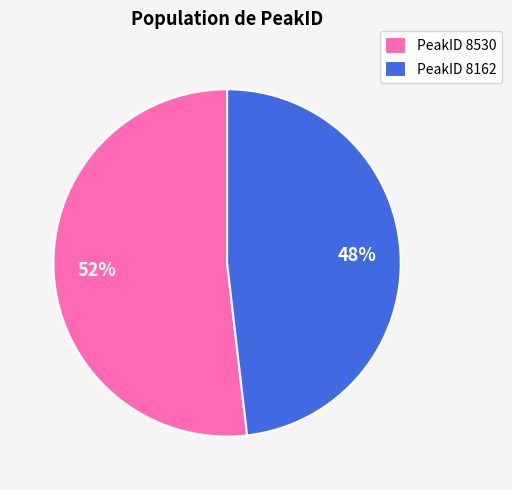

Is PeakID 8530 the majority of the pie?

Yes